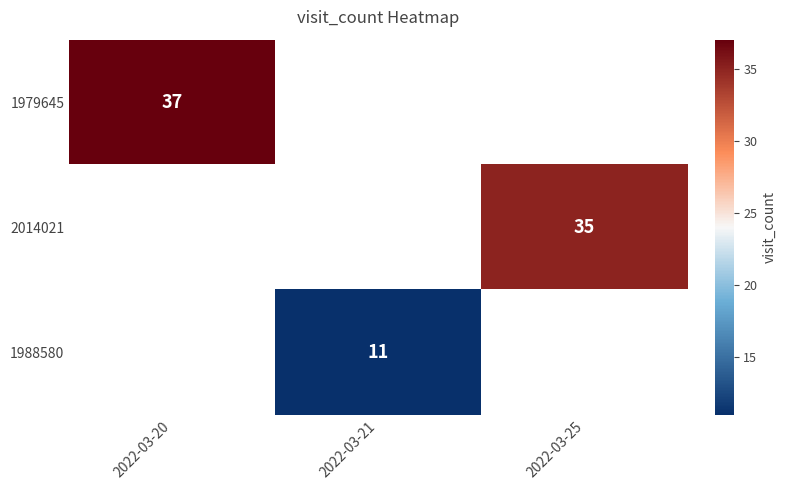

What is the smallest value displayed?

11.0